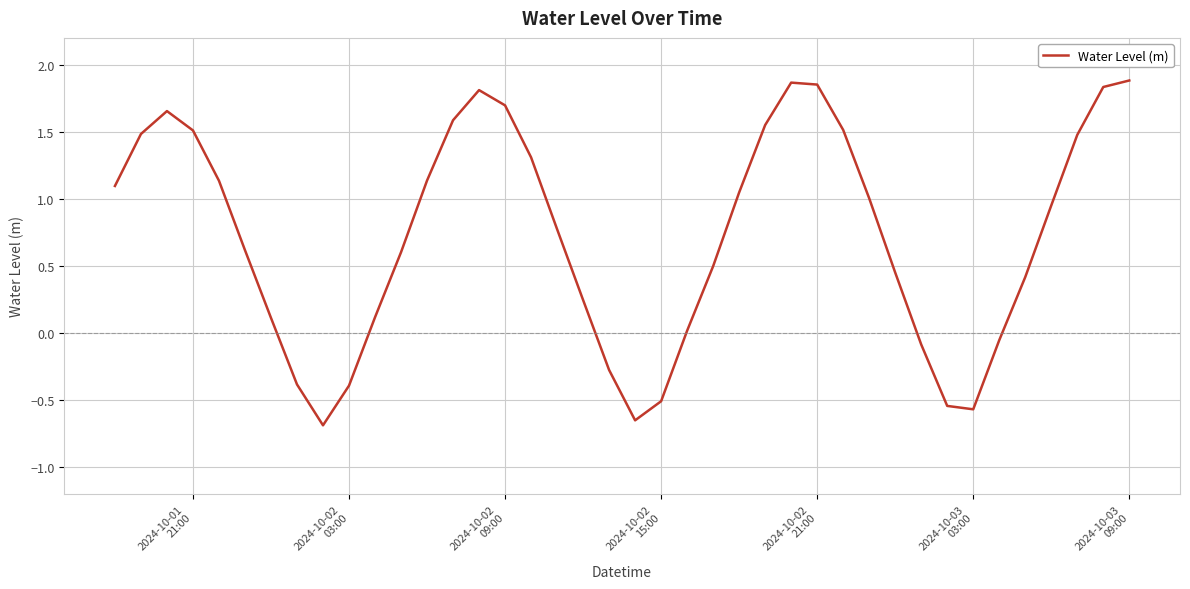

What is the difference between the maximum and minimum values?

2.6